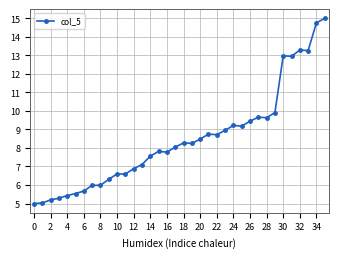

What is the value of the 16th point from the left?

7.8